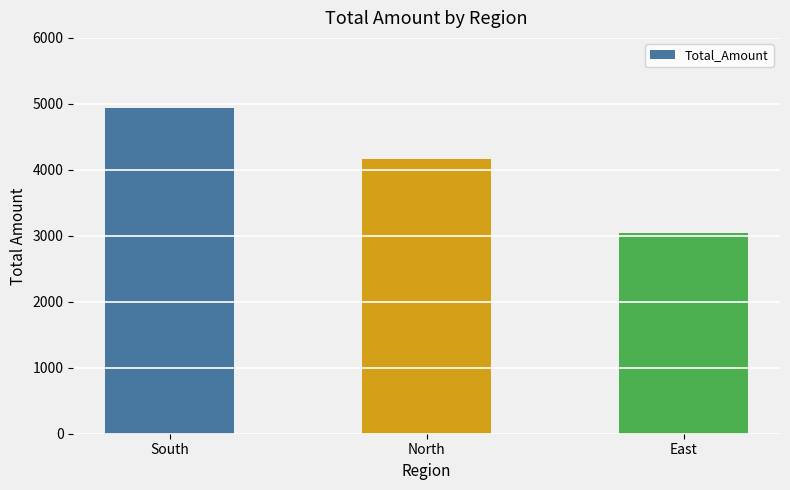

Rank the categories by value from highest to lowest.

South, North, East